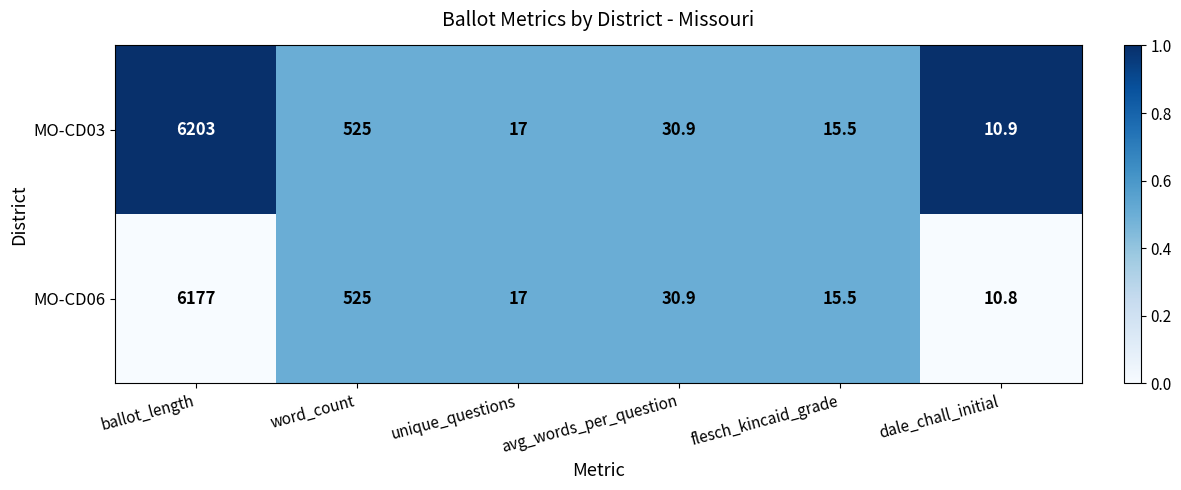

What is the spread (max minus min) of values at ballot_length?

26.0